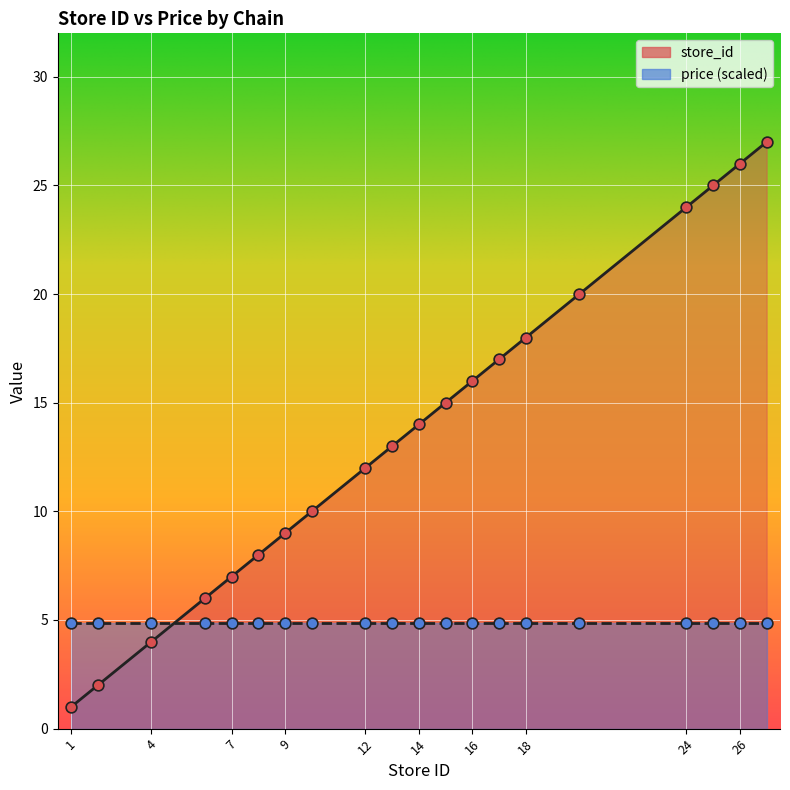

Between 2 and 1, which is larger?

2